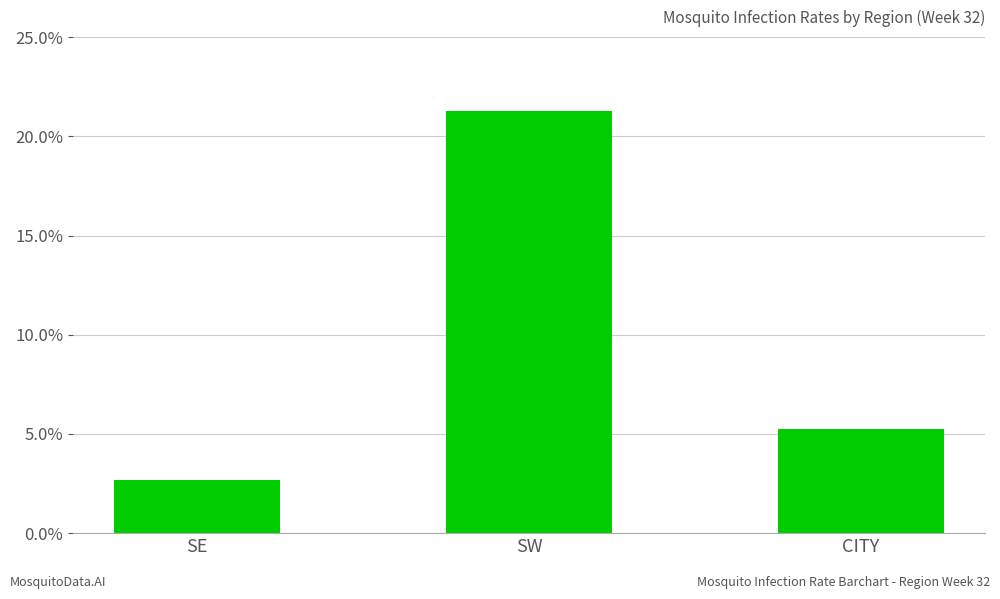

How many categories are shown in the chart?

3